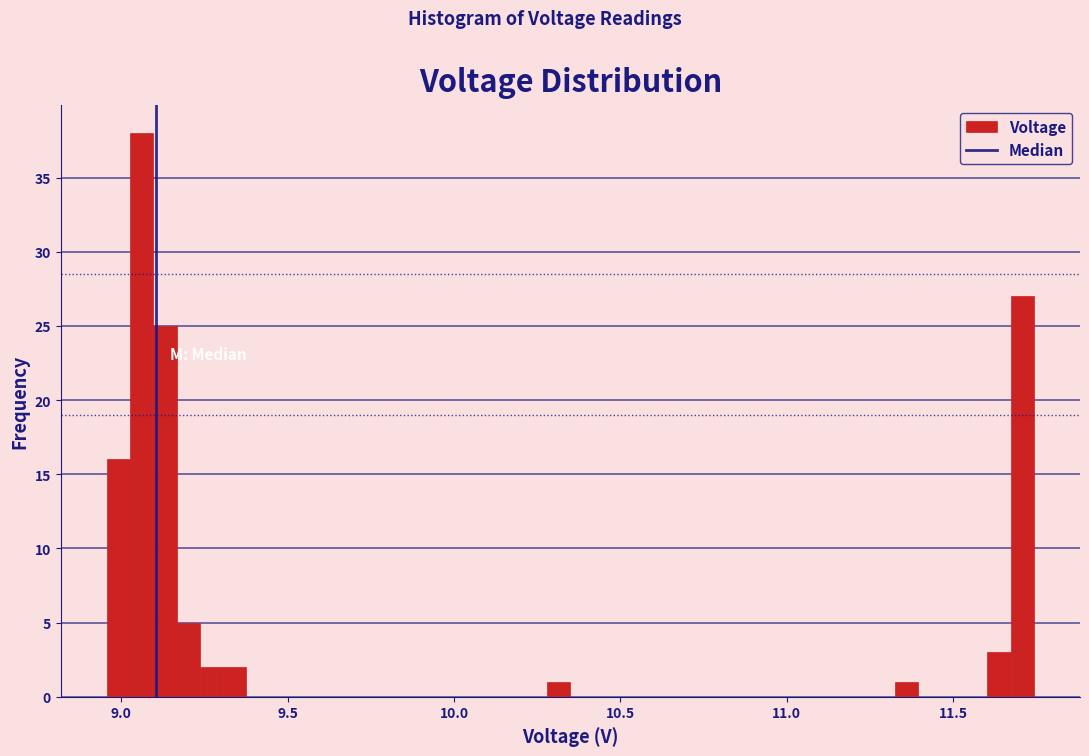

Read against the x-axis, roughly where is the centre of the tallest bar?

9.05